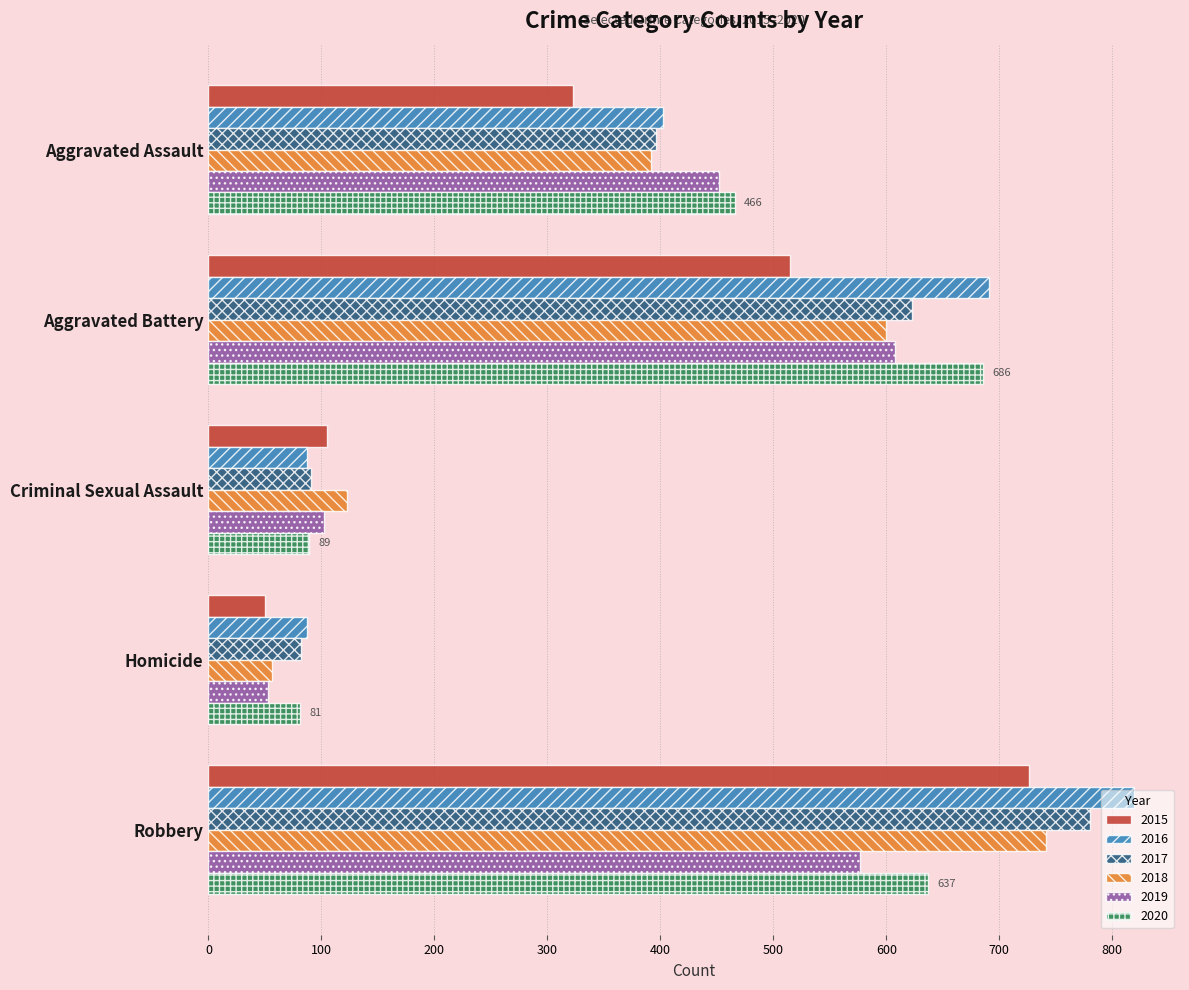

How many values in the 2019 series are below 452?

2